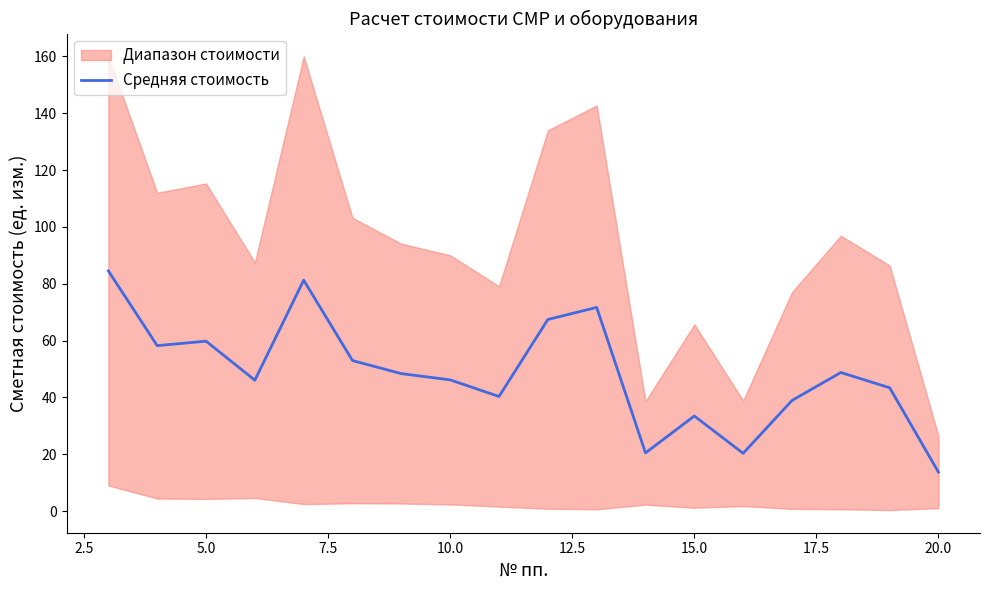

Is it true that Средняя стоимость equals 13.7 at 20.0?

True